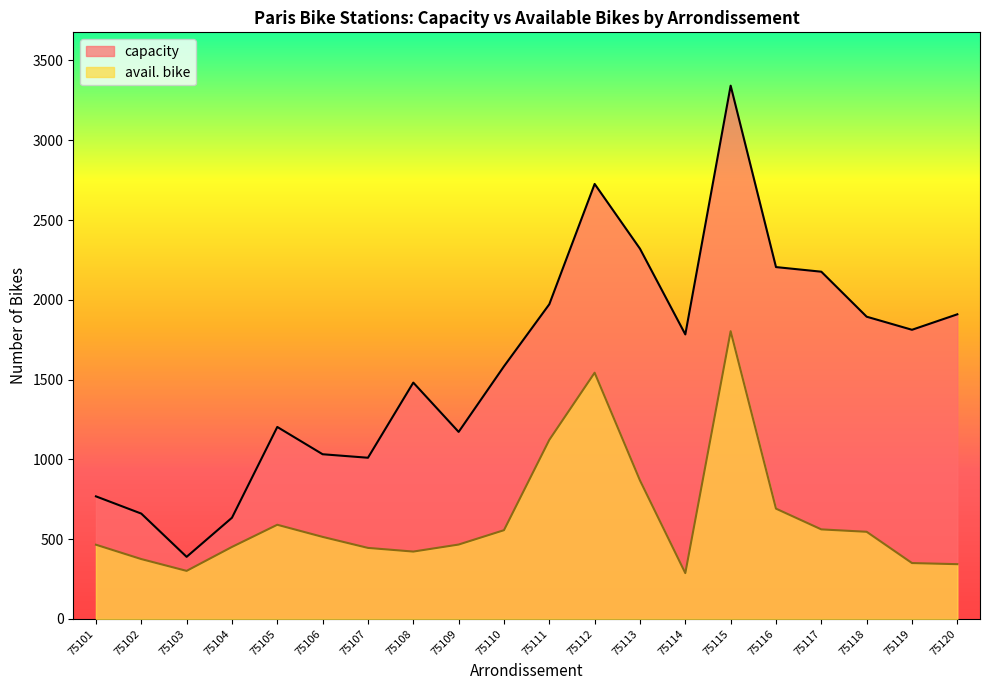

Which series has the widest spread of values?

capacity